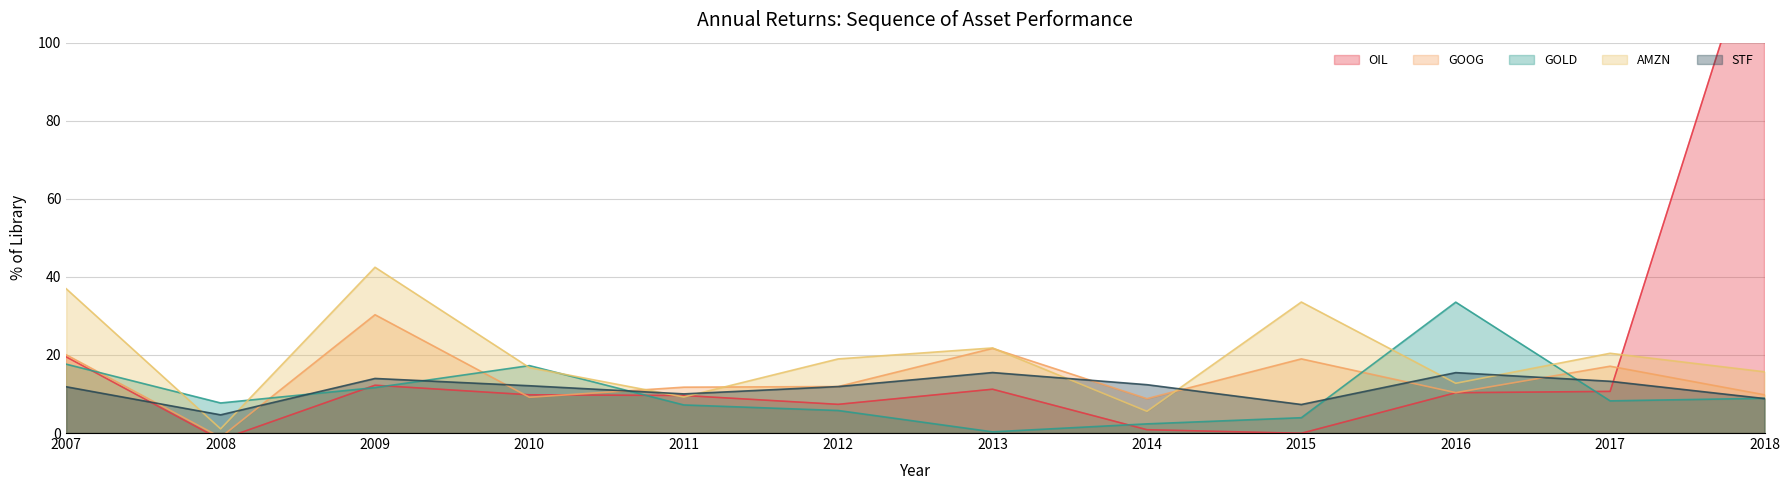

At how many categories does at least one series exceed 24?

5